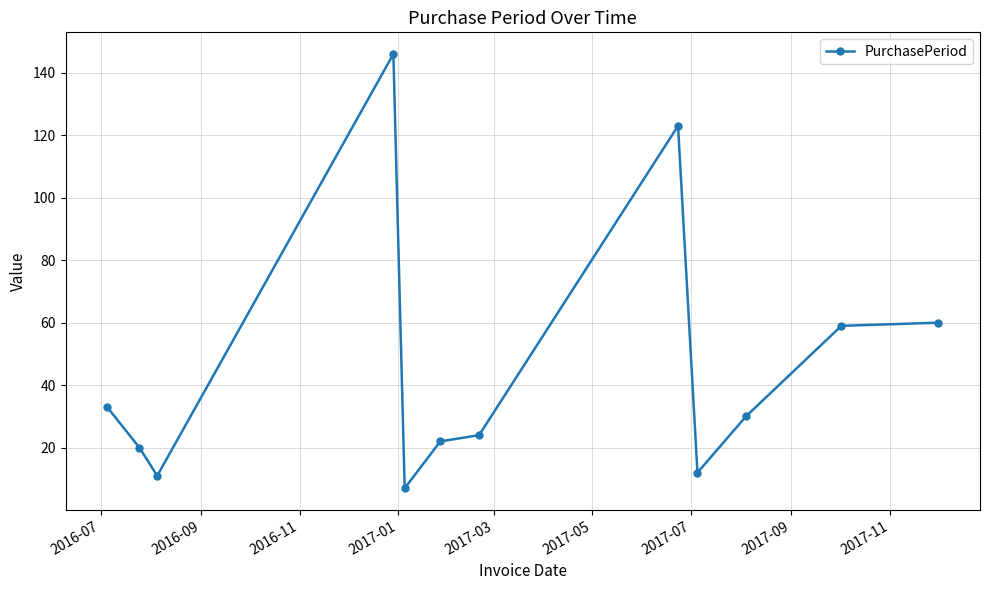

What is the minimum value shown in the chart?

7